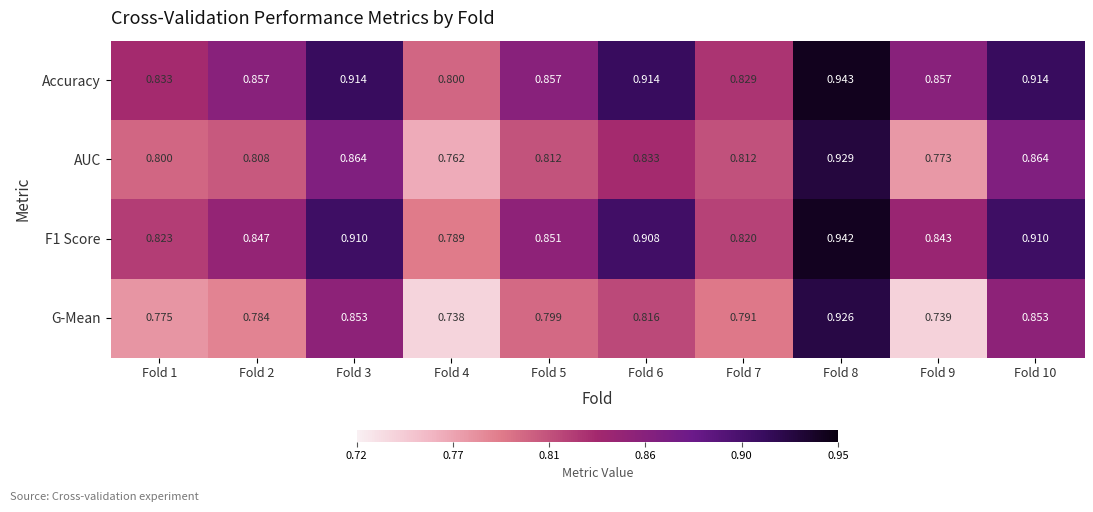

Which series has the largest range (max minus min)?

G-Mean